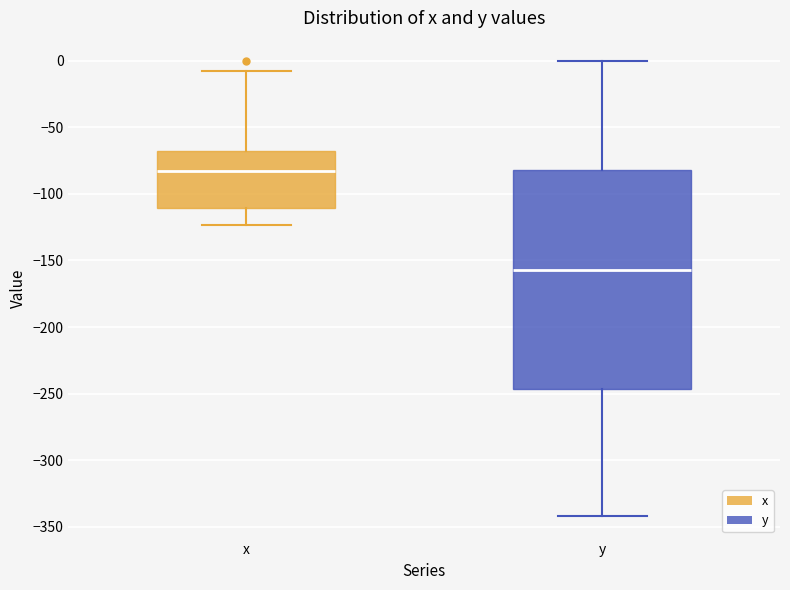

Comparing the boxes themselves (not the whiskers), which one is the tallest?

y